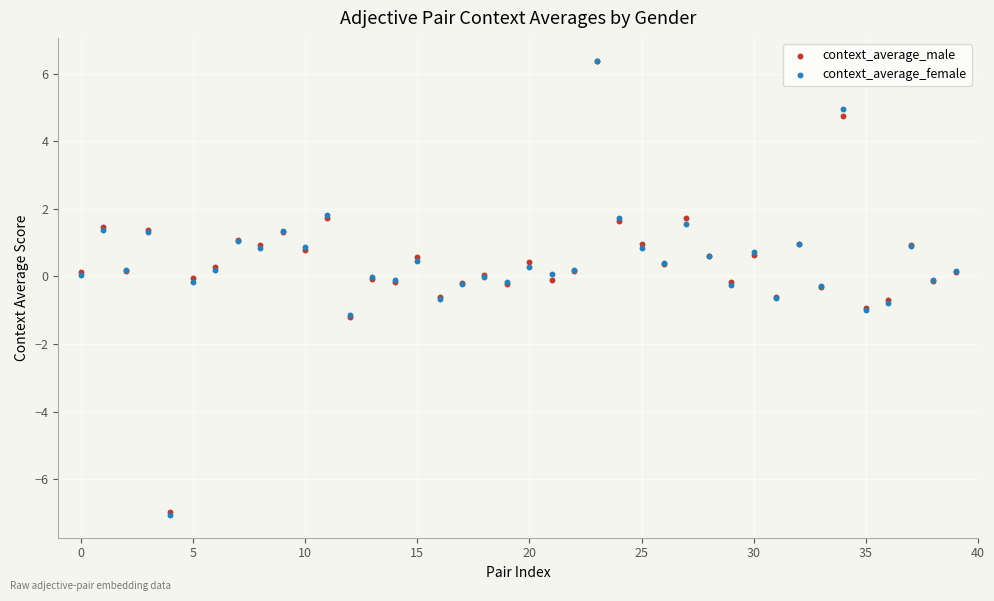

What are all the series names shown in the legend?

context_average_male, context_average_female